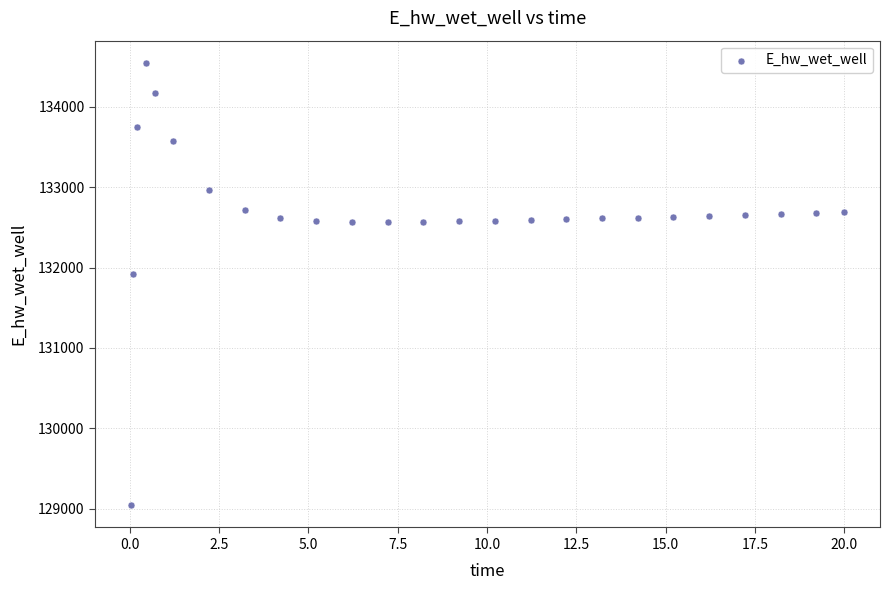

What is the range of X values (max minus min)?

20.0